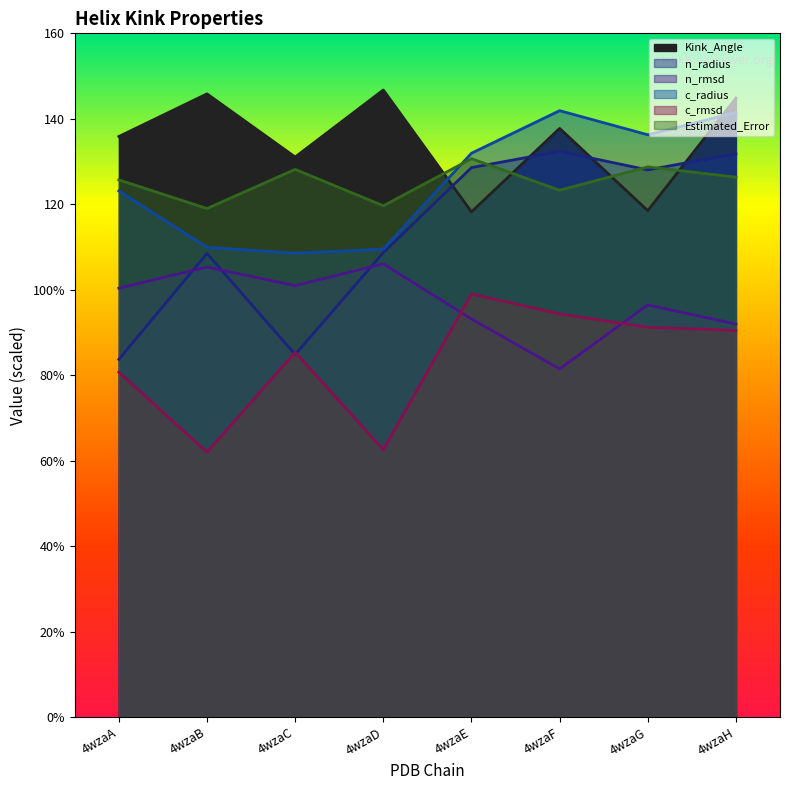

Between 4wzaB and 4wzaD, which is larger?

4wzaD